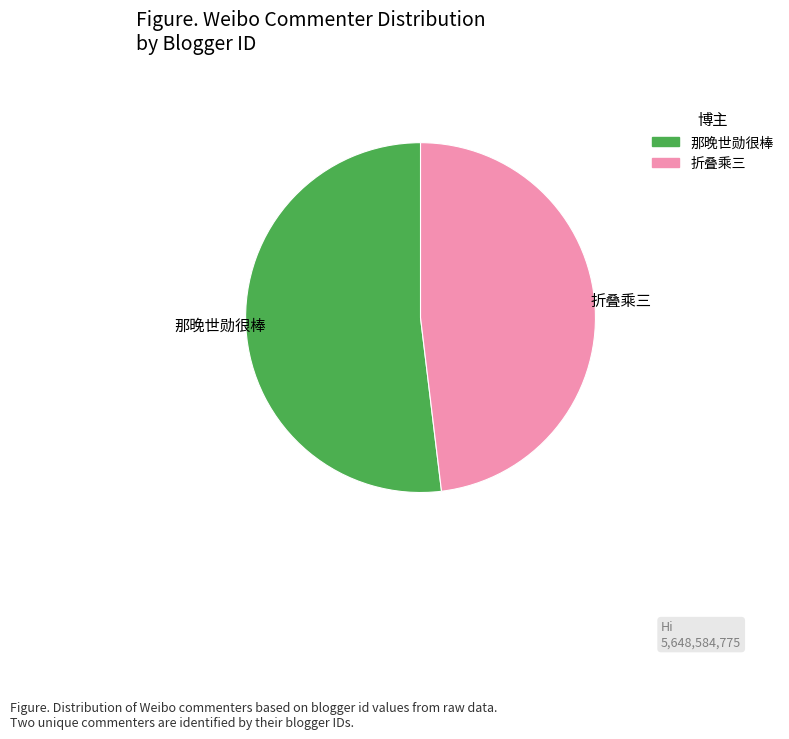

How many slices are in this pie chart?

2